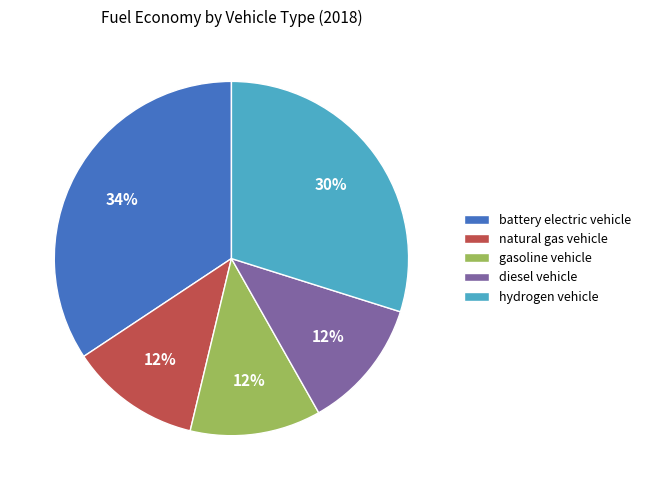

To the nearest percent, what is the combined percentage of battery electric vehicle and diesel vehicle?

46%